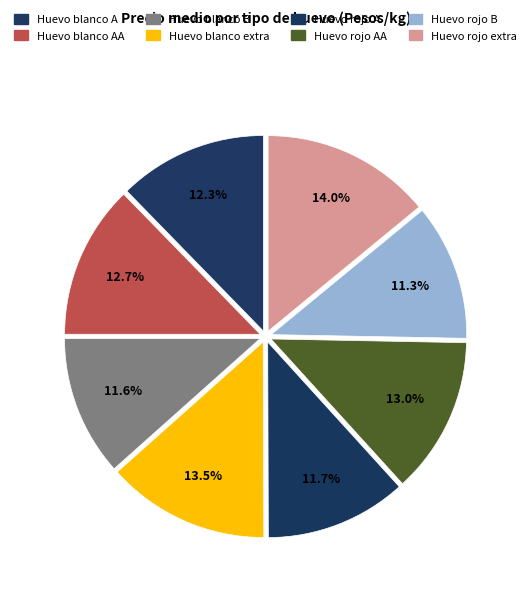

Combined, do Huevo rojo AA and Huevo blanco extra account for over 50%?

No